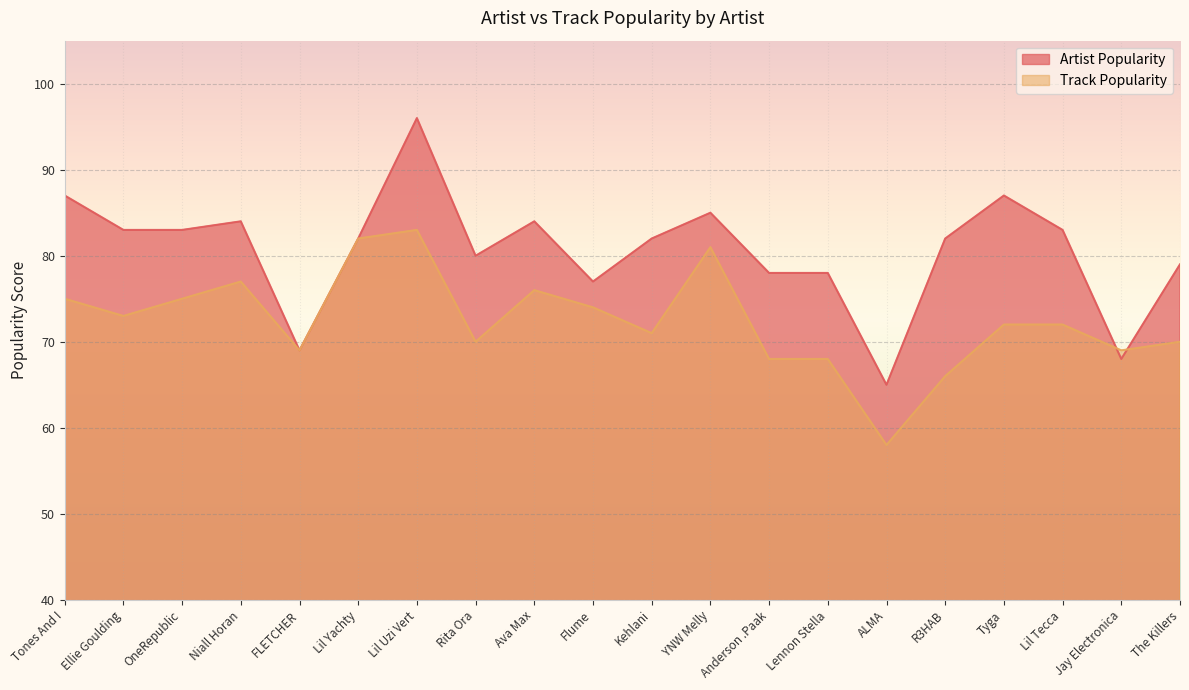

Where is the first local minimum for Artist Popularity?

FLETCHER